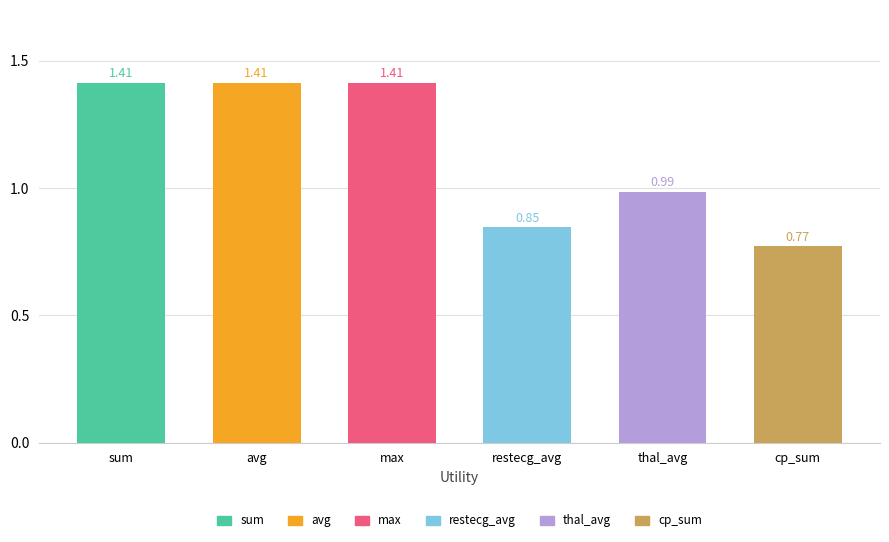

What is the average value?

1.1